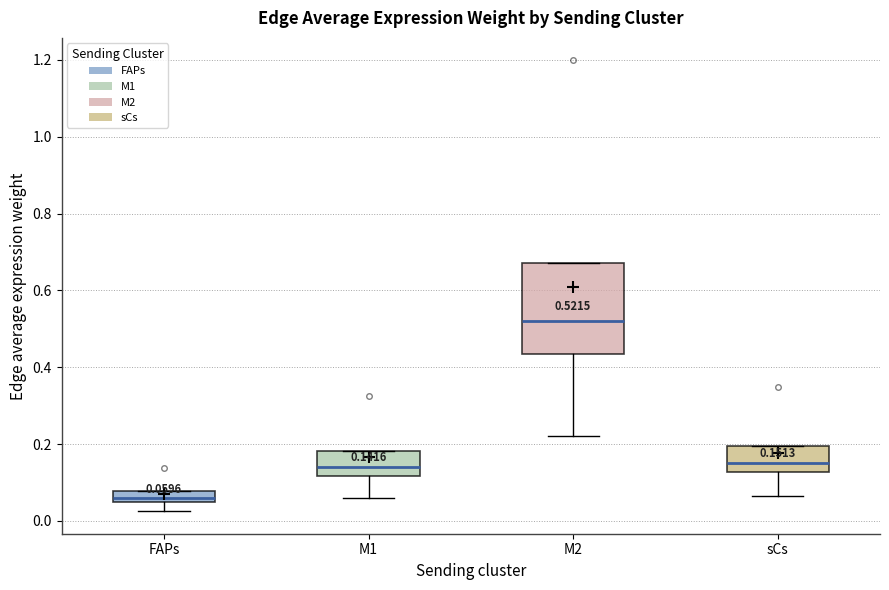

Comparing the boxes themselves (not the whiskers), which one is the tallest?

M2